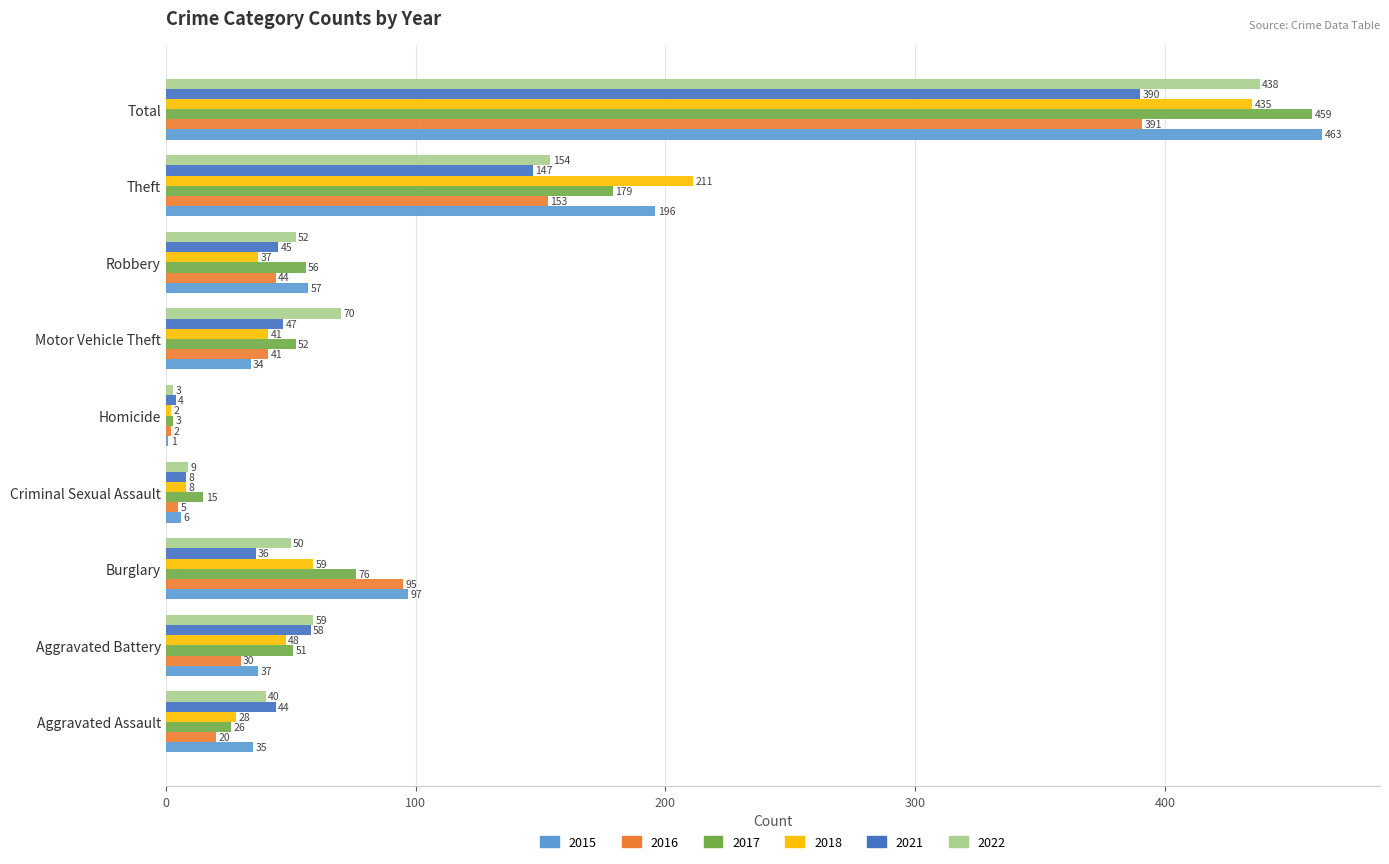

Is the value of 2016 at Criminal Sexual Assault greater than the value of 2017 at Homicide?

Yes